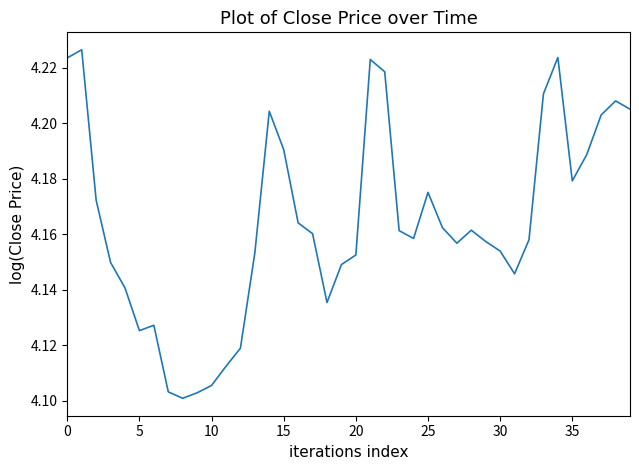

True or false: there are more than 0 points higher than both neighbors.

True